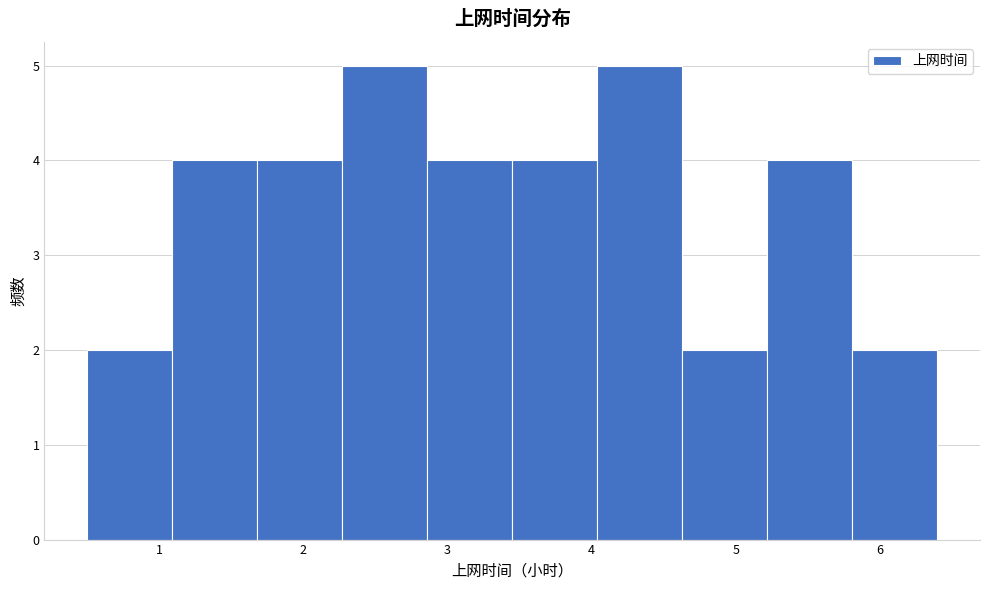

Reading left to right, list every bar in this chart as the range it spans on the x-axis followed by its height. Neither the bar edges nor the heights are printed on the chart, so give them approximately, as read against the axes.

0.50 to 1.09: 2
1.09 to 1.68: 4
1.68 to 2.27: 4
2.27 to 2.86: 5
2.86 to 3.45: 4
3.45 to 4.04: 4
4.04 to 4.63: 5
4.63 to 5.22: 2
5.22 to 5.81: 4
5.81 to 6.40: 2